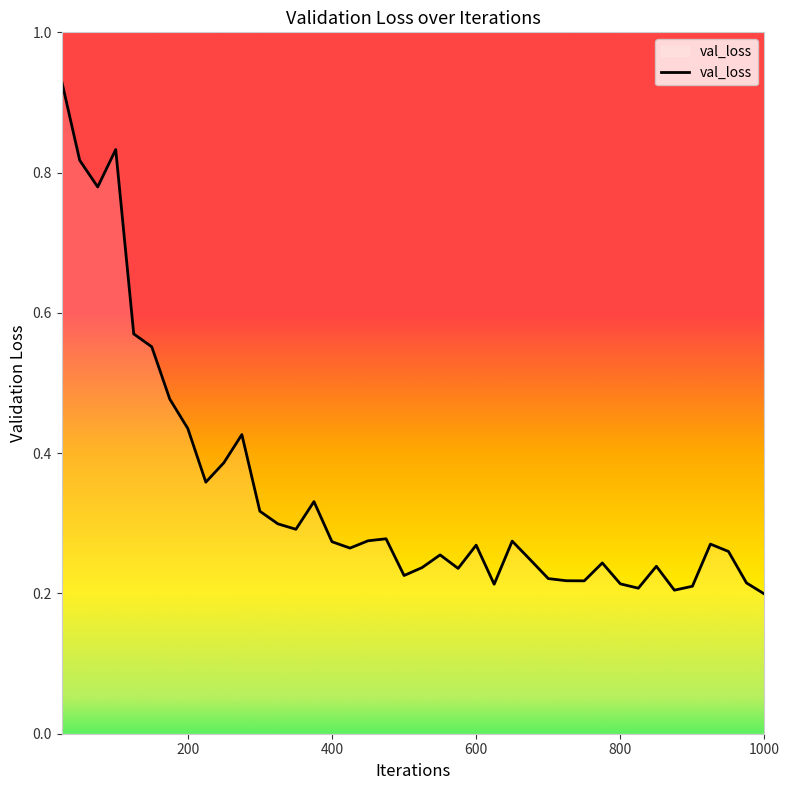

Does the chart have visible grid lines?

No